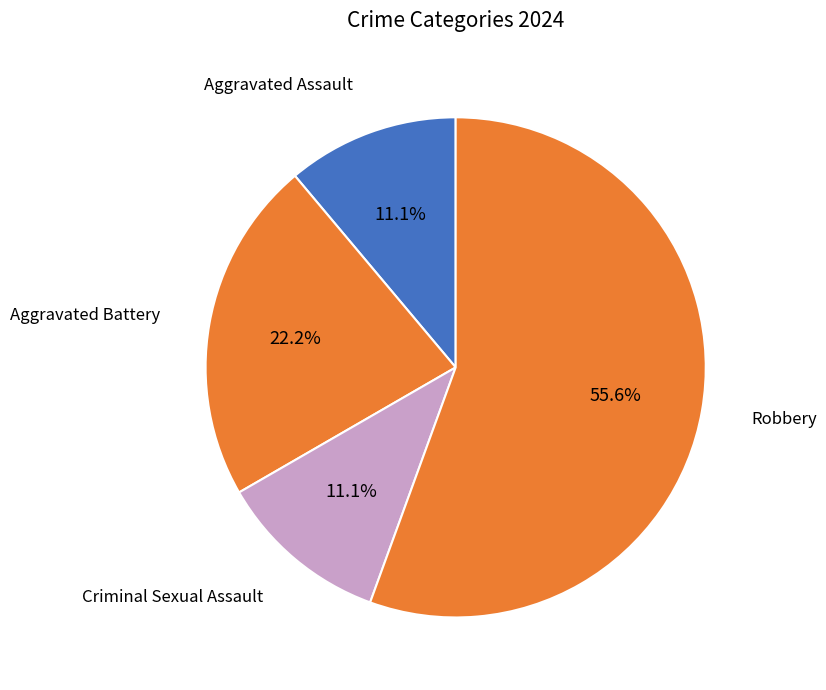

How many slices are in this pie chart?

4